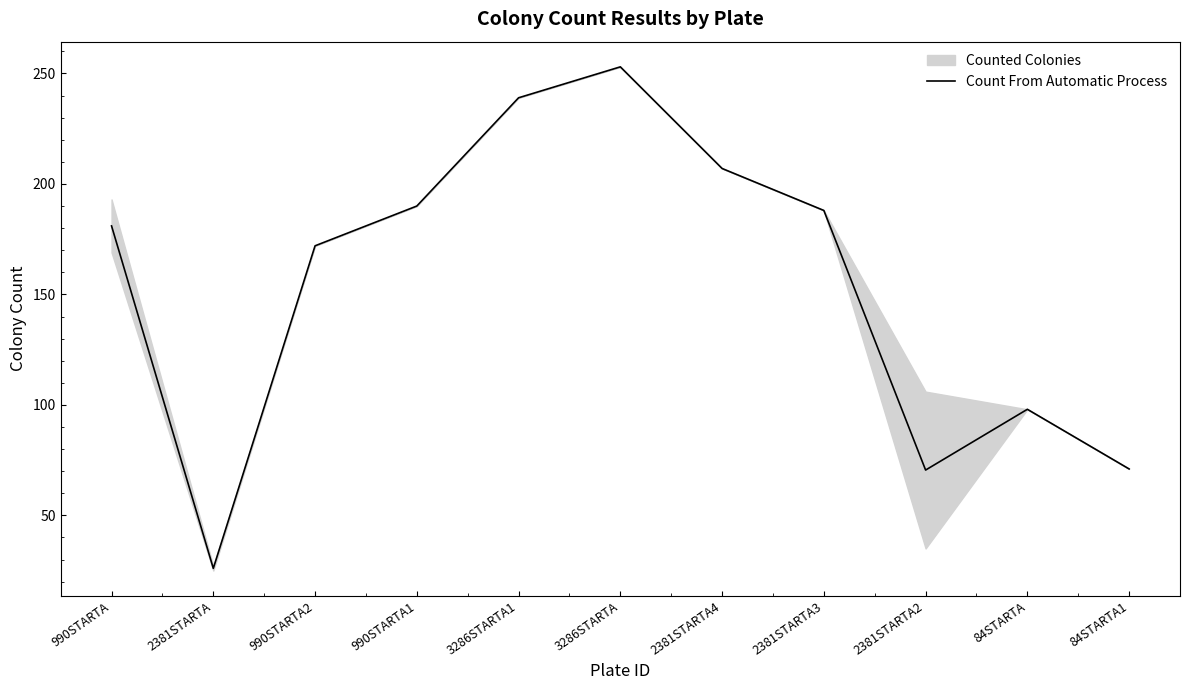

Where does the data first go above 181?

990STARTA1